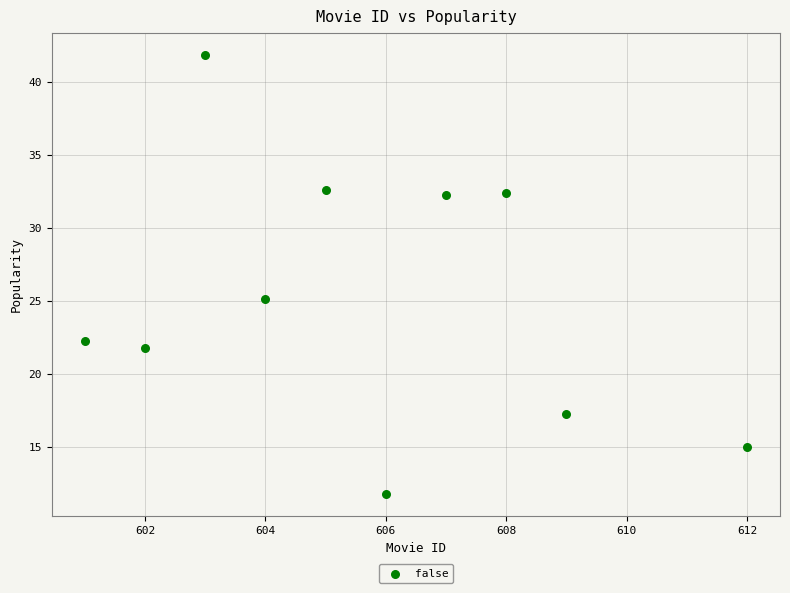

What Y value in the scatter plot is closest to 26?

25.1